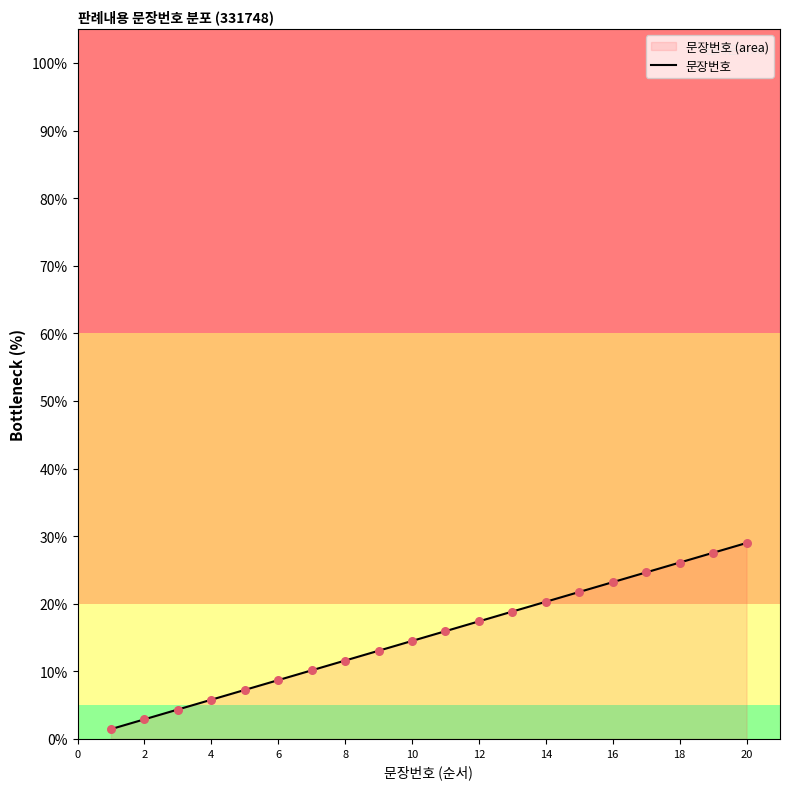

What is the change in value from 4 to 10?

+8.7